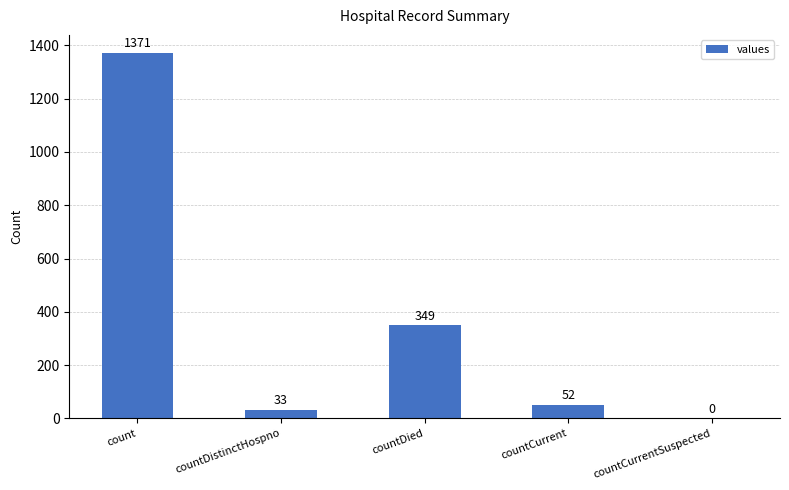

What is the greatest value displayed?

1371